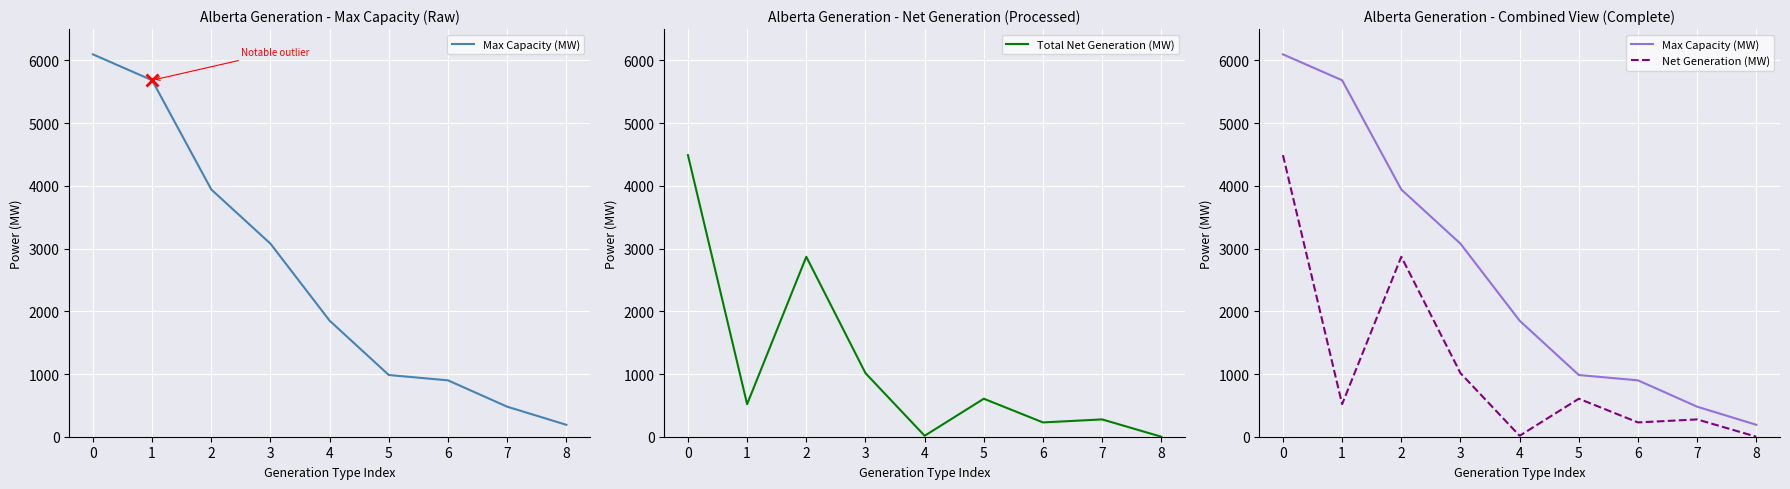

What is the total value across all series at 1?

6722